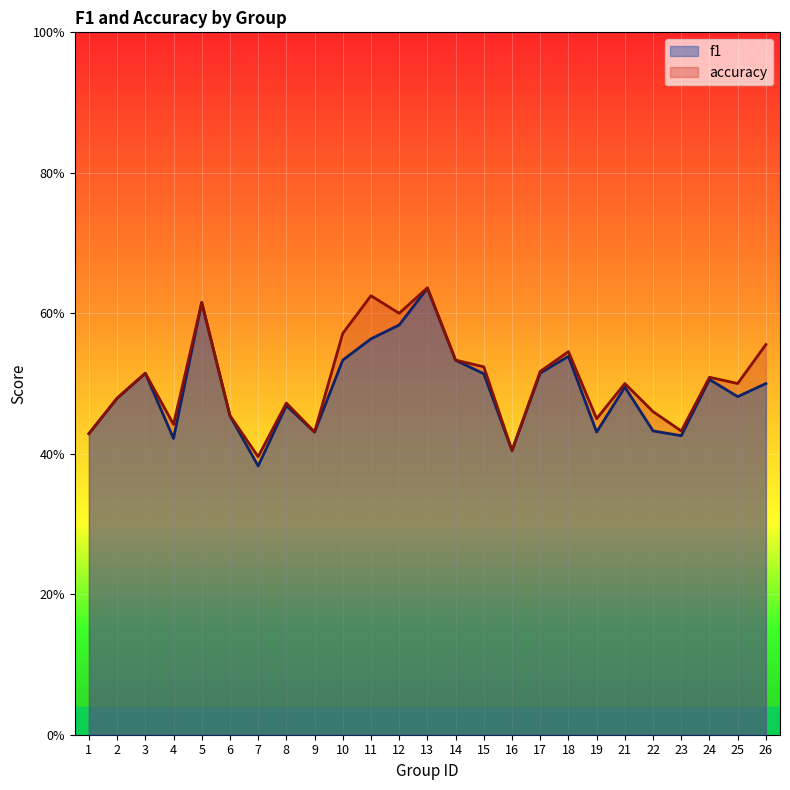

Which series has the widest spread of values?

f1